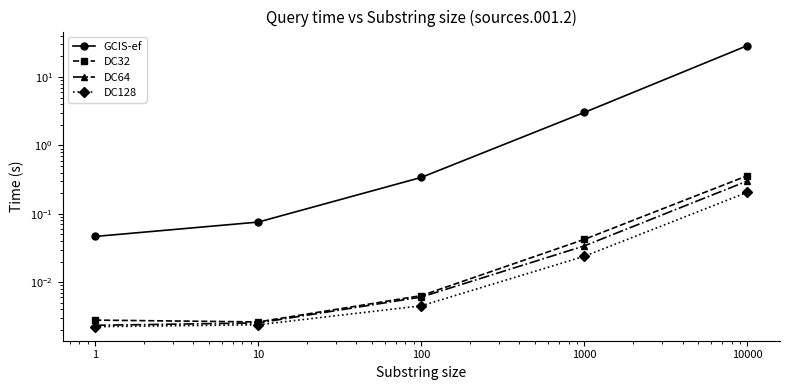

What is the maximum value shown in the chart?

28.8